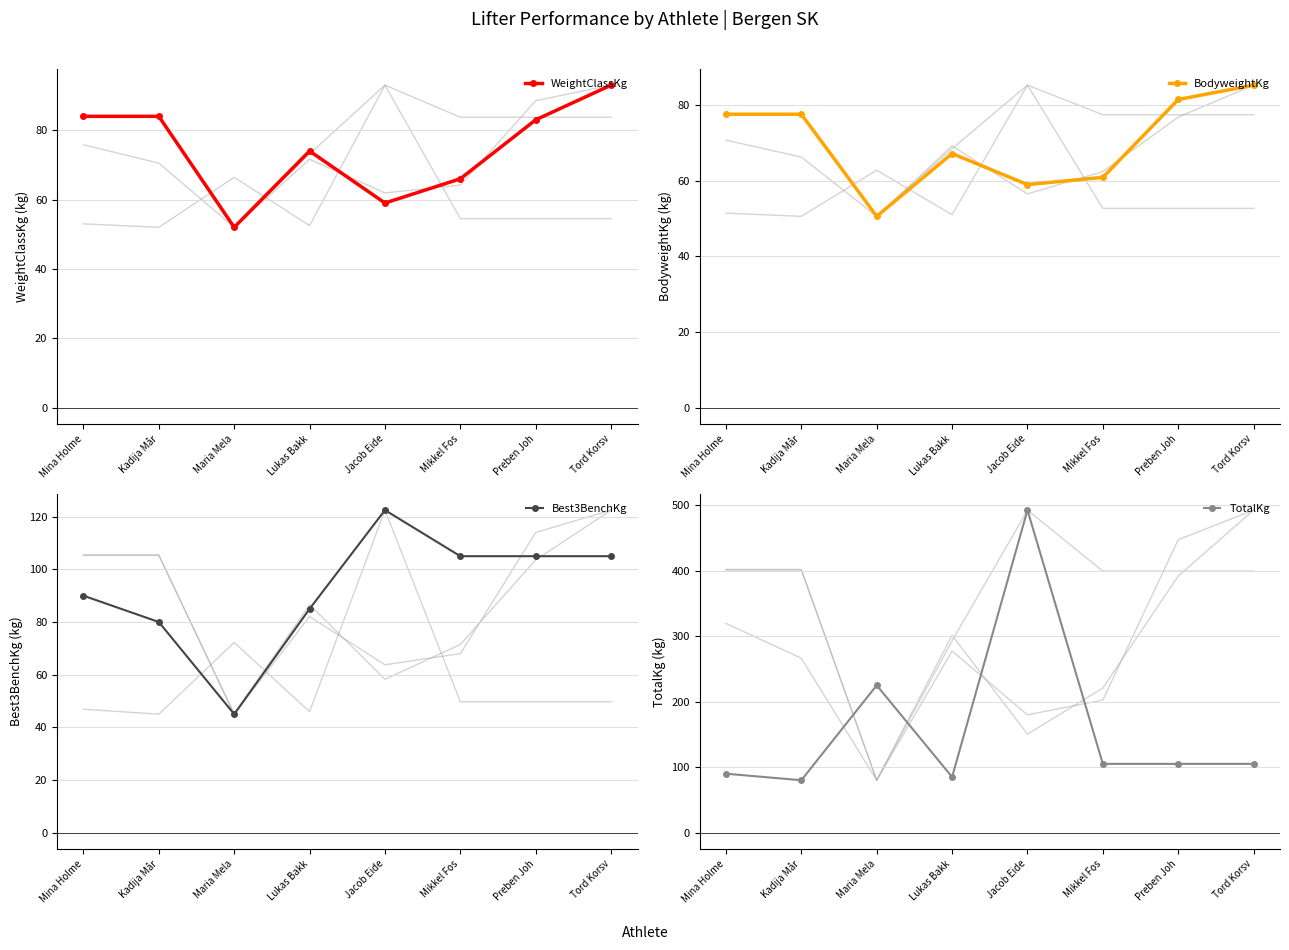

What is the average value of the Best3BenchKg series?

92.2